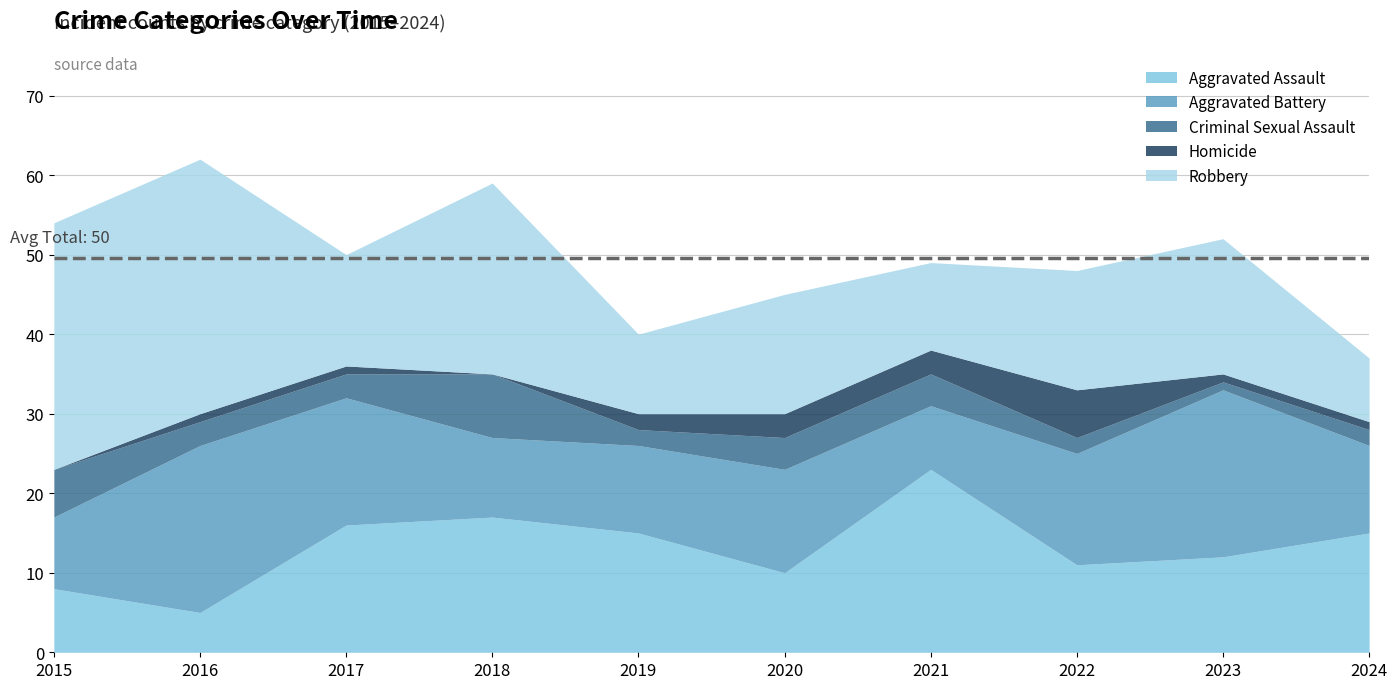

The value of Criminal Sexual Assault at 2016 is 5. True or false?

False